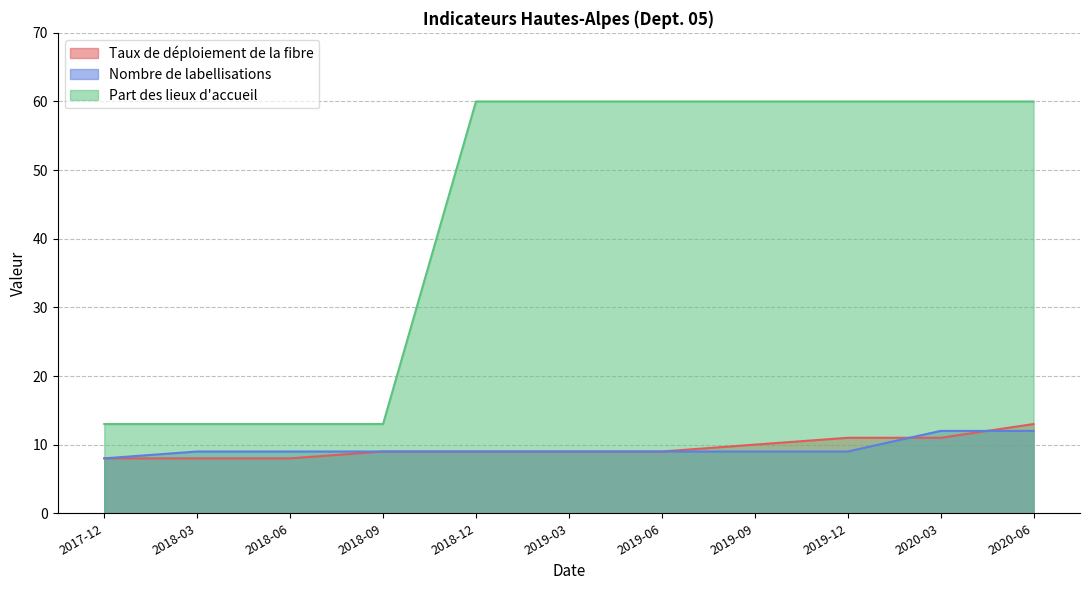

What is the greatest value displayed?

60